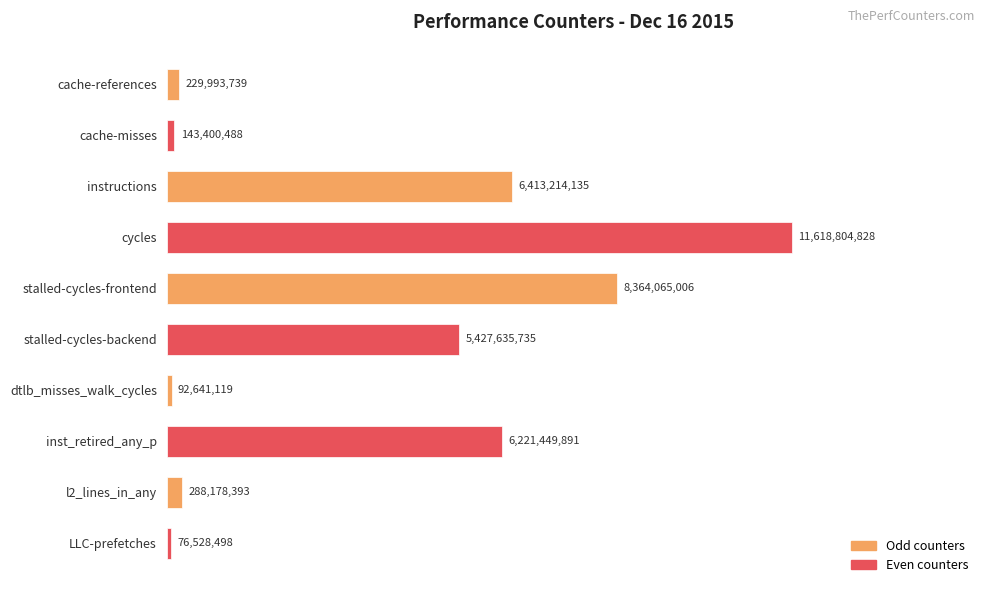

List the labels in order of value, smallest first.

LLC-prefetches, dtlb_misses_walk_cycles, cache-misses, cache-references, l2_lines_in_any, stalled-cycles-backend, inst_retired_any_p, instructions, stalled-cycles-frontend, cycles